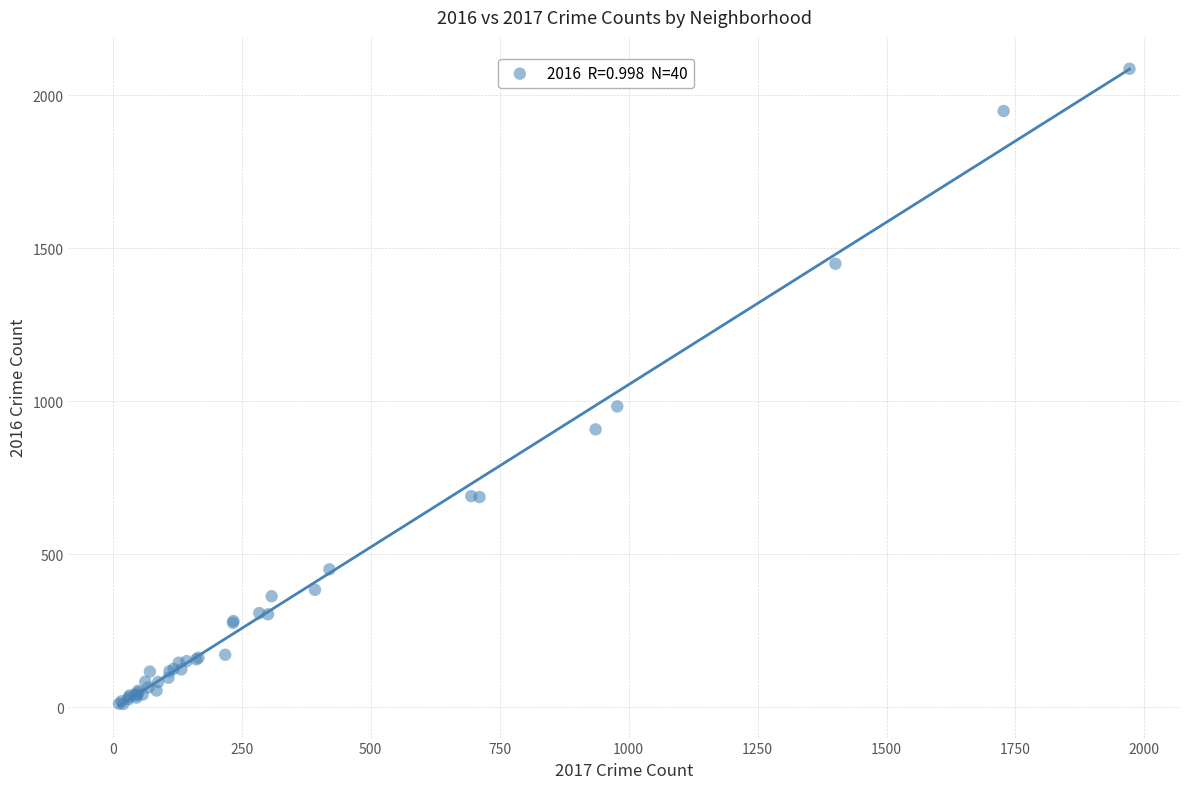

What Y value in the scatter plot is closest to 1048?

983